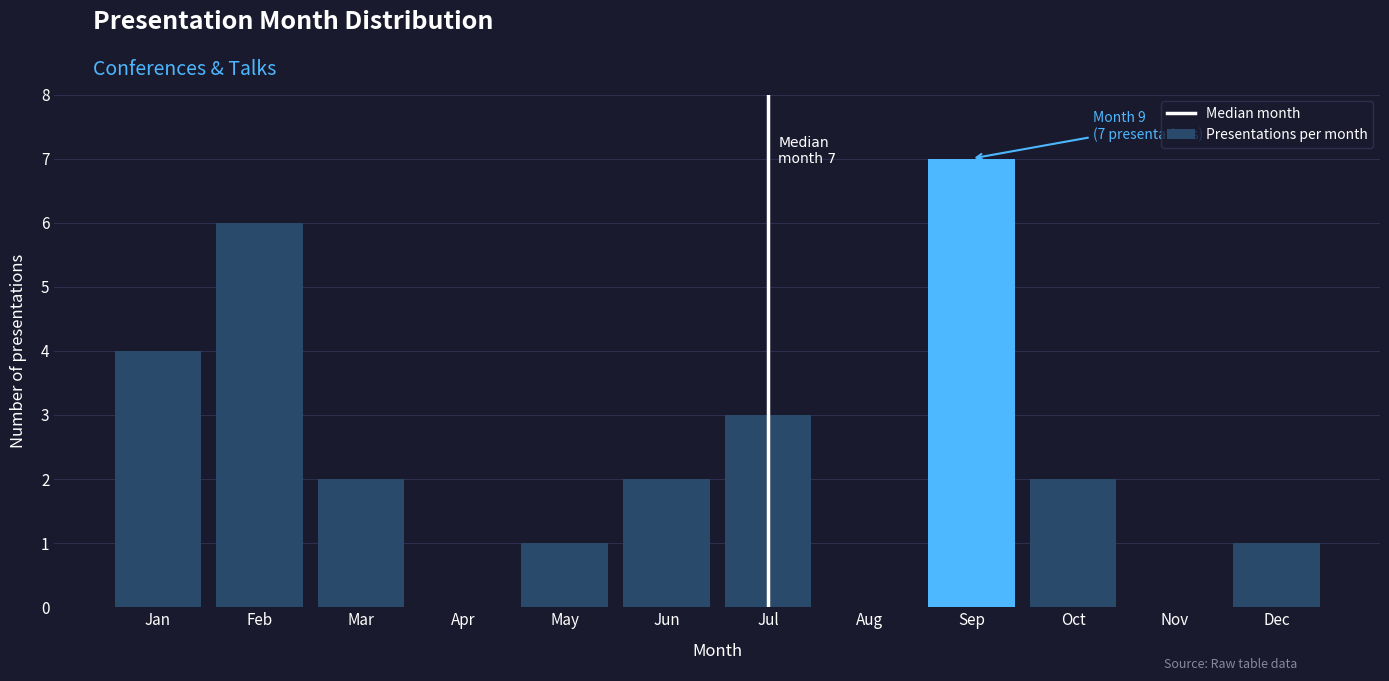

Reading left to right, what are all the values shown in this chart?

Jan=4	Feb=6	Mar=2	Apr=0	May=1	Jun=2	Jul=3	Aug=0	Sep=7	Oct=2	Nov=0	Dec=1